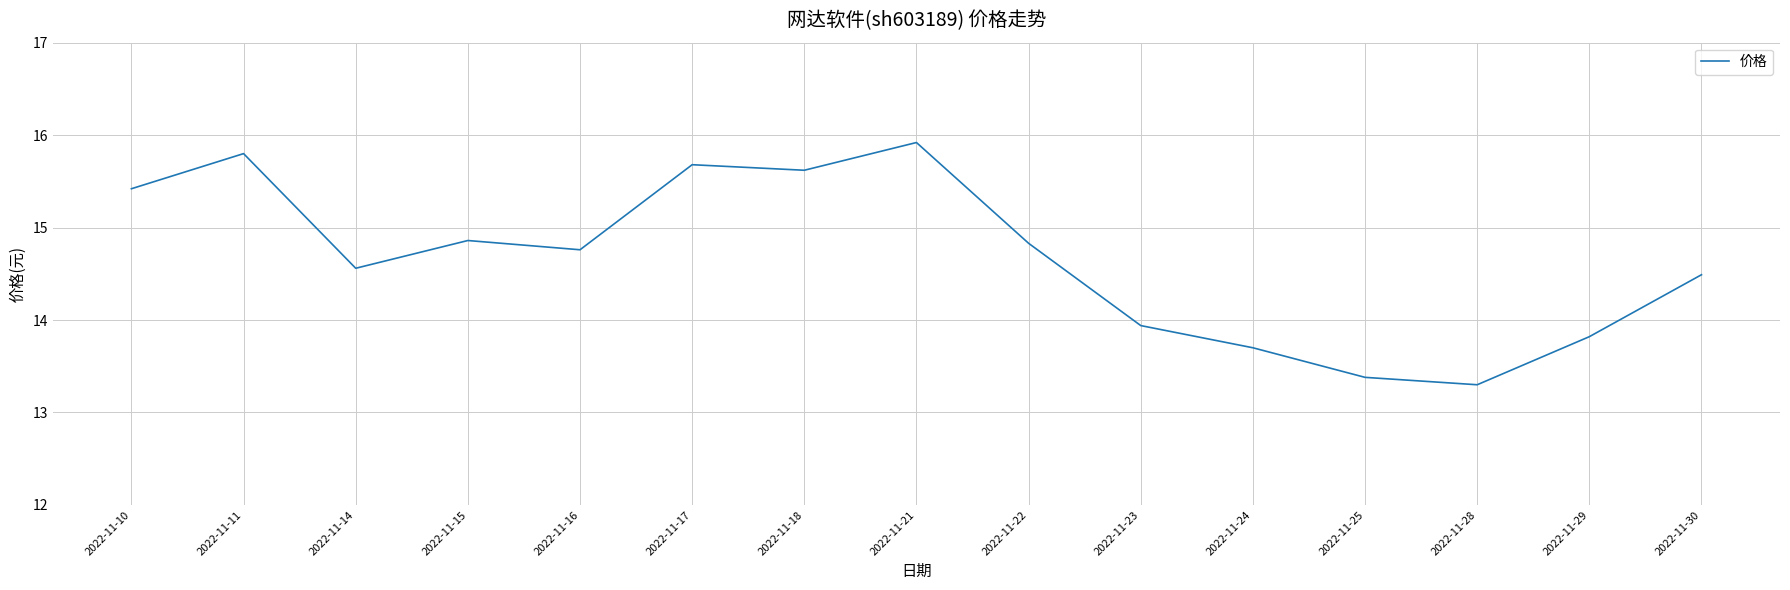

What is the approximate value at 2022-11-11?

15.8